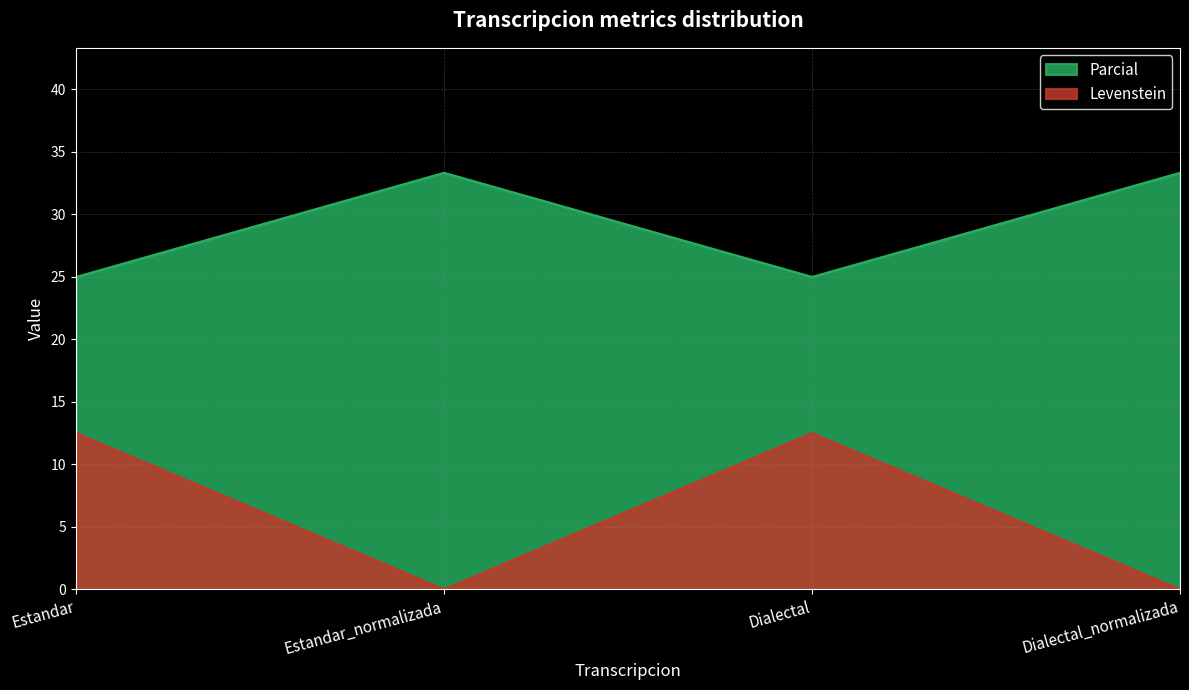

Which series has the largest total across all categories?

Parcial